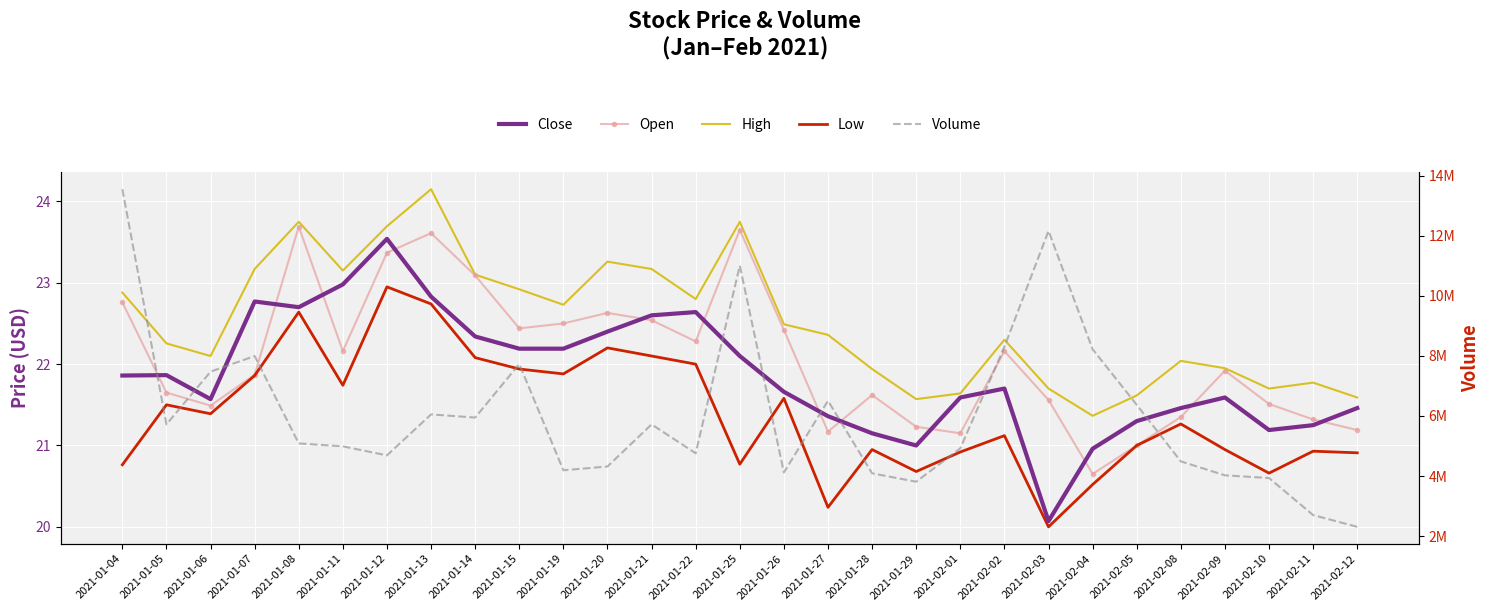

What is the spread (max minus min) of values at 2021-02-11?

2701279.1